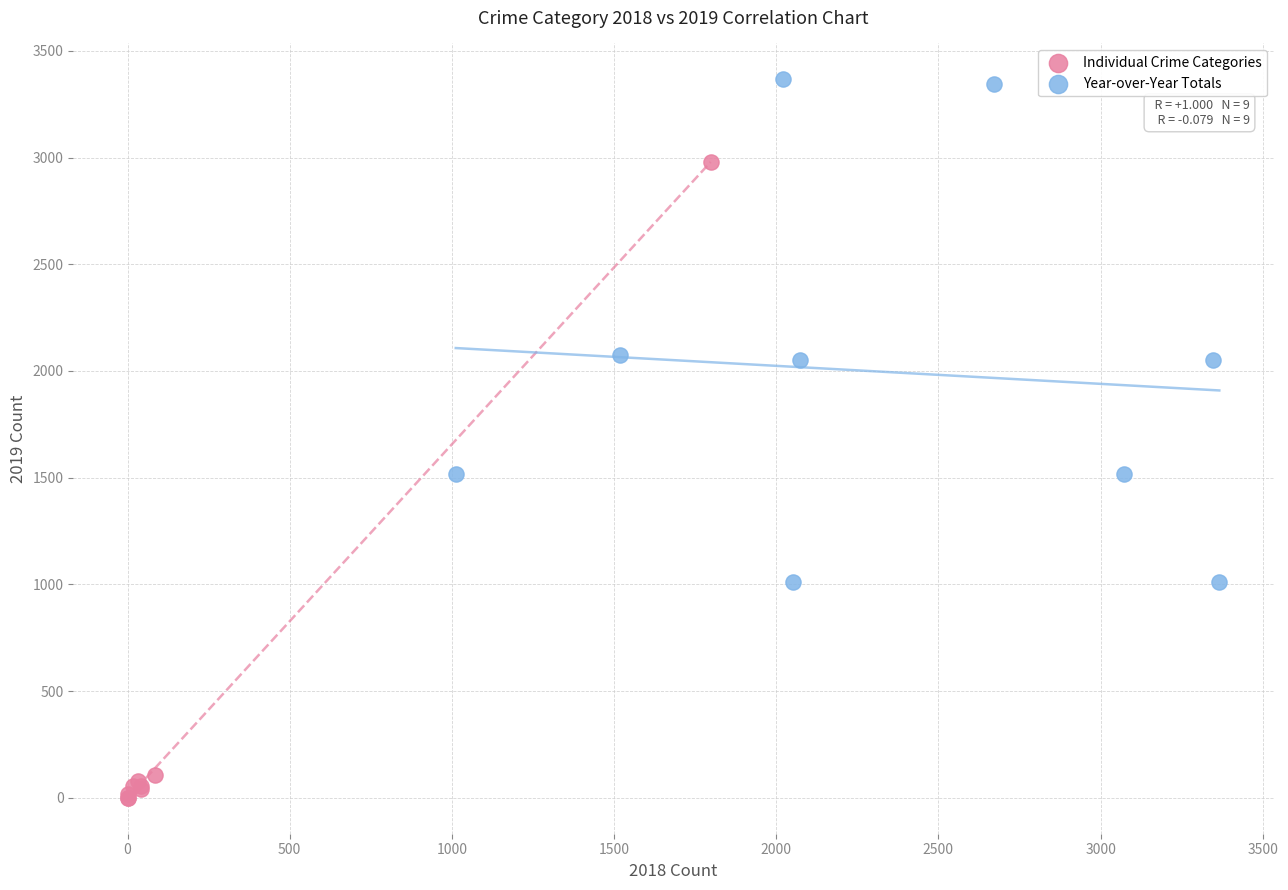

Which series reaches the minimum Y coordinate?

Individual Crime Categories